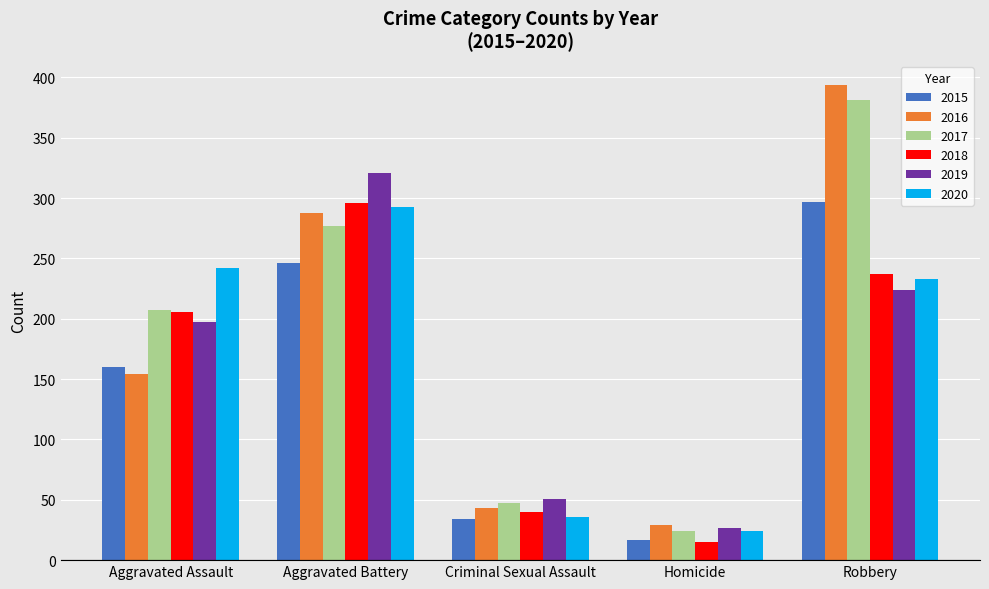

What is the highest value of the 2017 series?

381